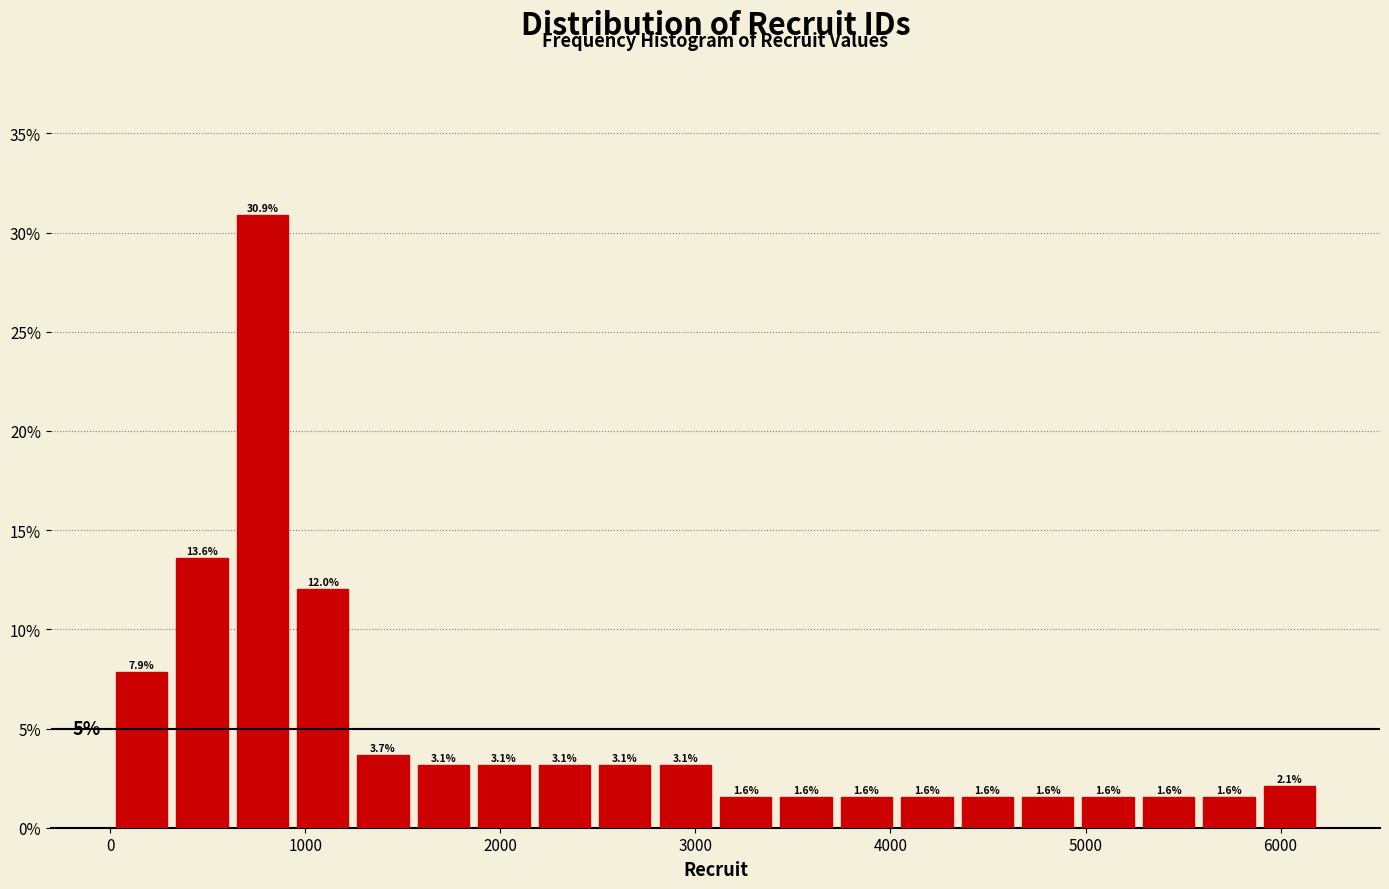

Around what value on the x-axis is the tallest bar? Give the approximate position of its centre, as read against the axis.

800